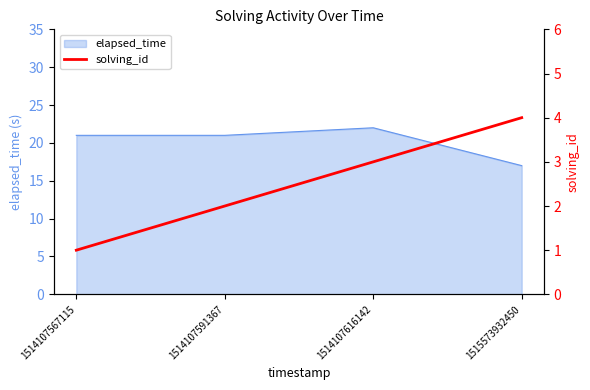

At which category does elapsed_time reach its first local peak?

1514107616142